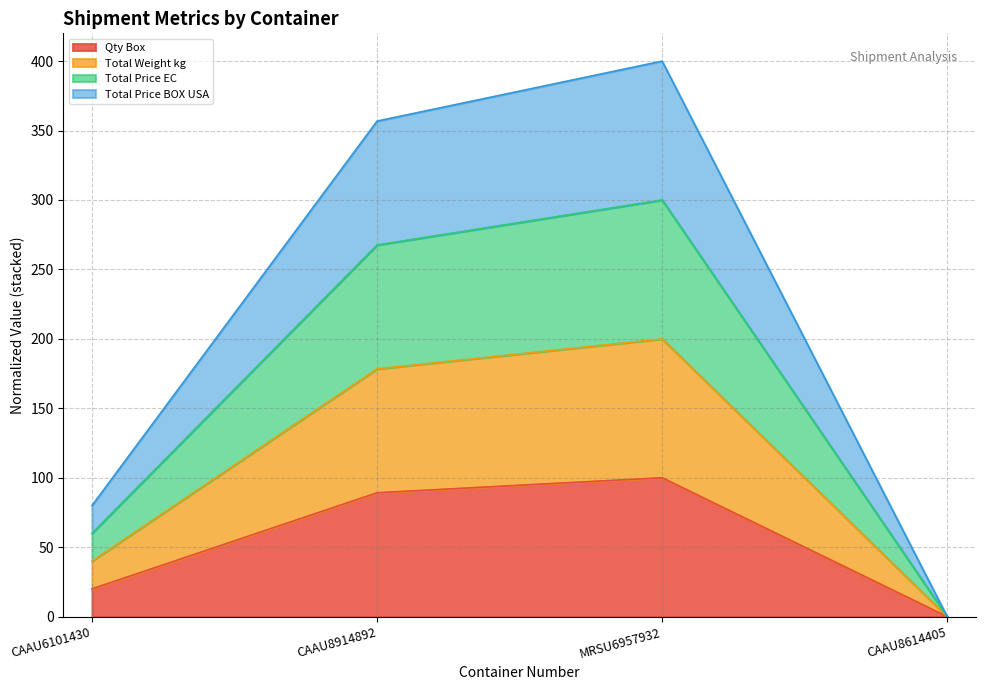

True or false: Total Price EC has more than 1 interior local peaks.

False